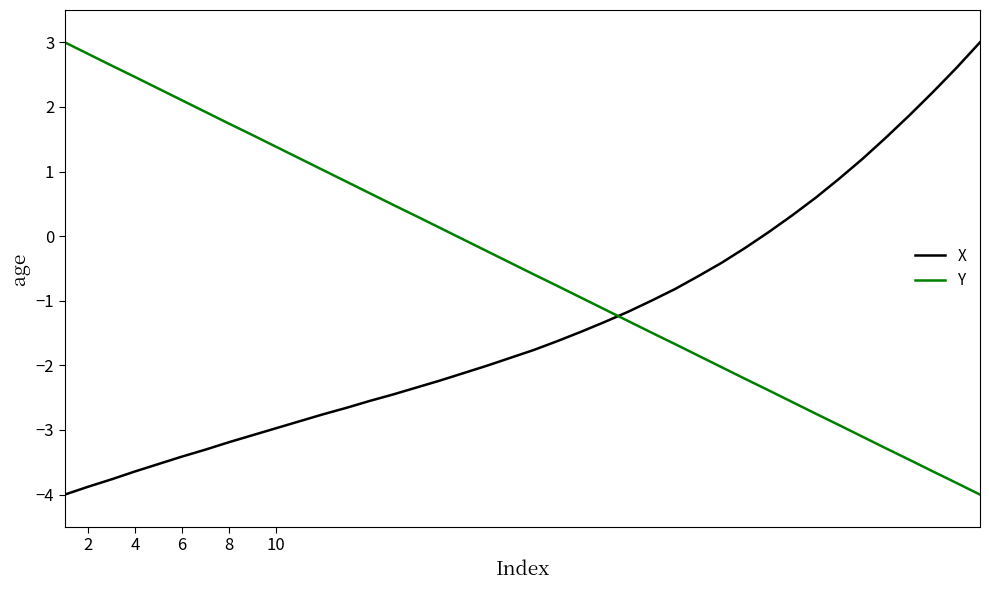

Which series has the largest total across all categories?

Y